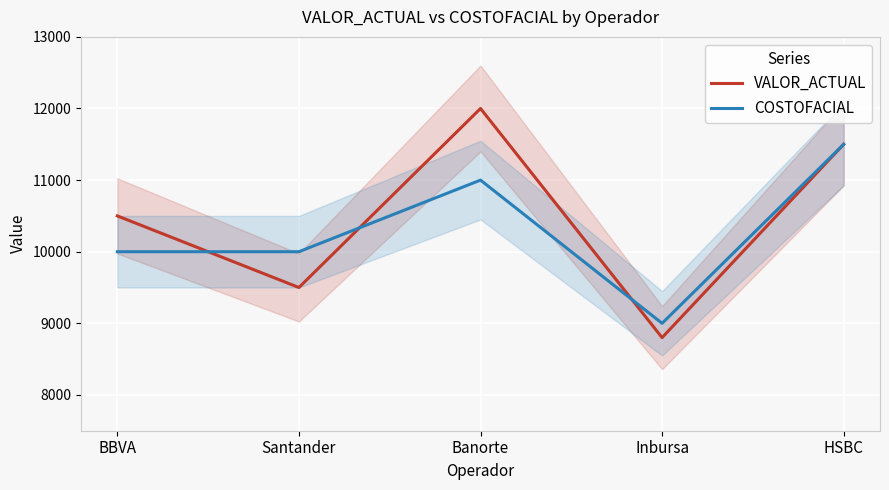

What are all the series names shown in the legend?

VALOR_ACTUAL, COSTOFACIAL